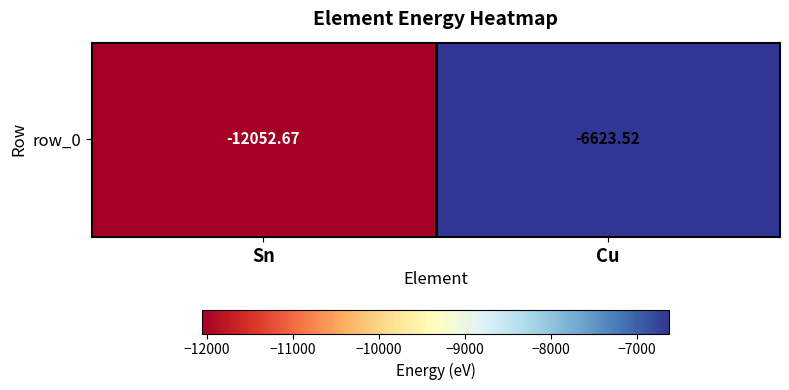

Which label corresponds to the largest value in the chart?

Cu